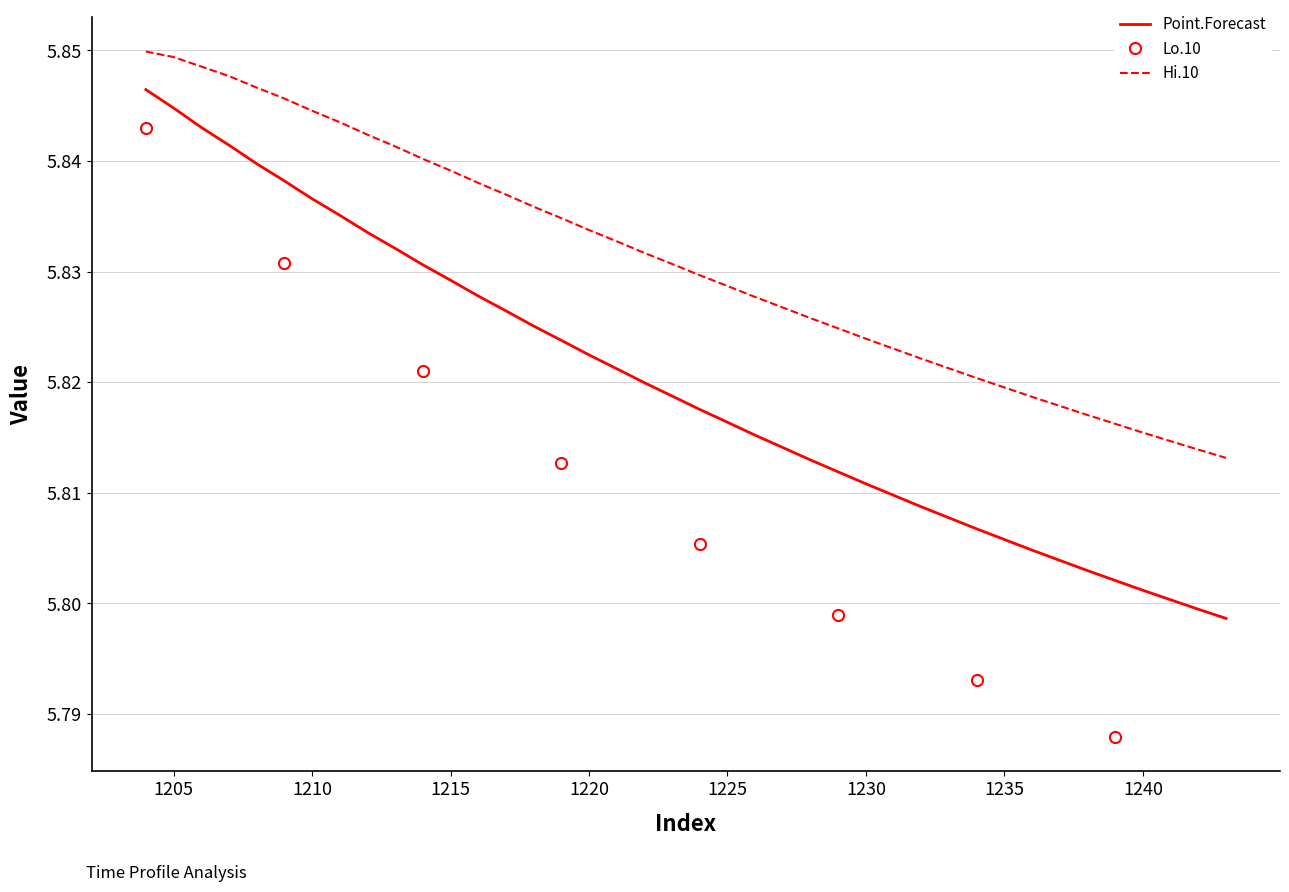

Which series has the largest range (max minus min)?

Point.Forecast